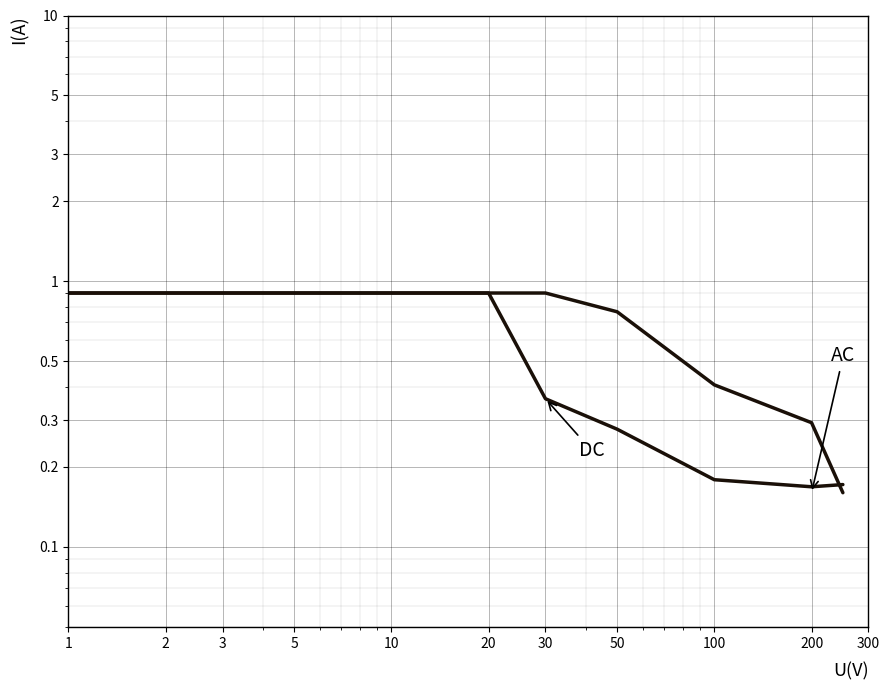

Rank the categories by AC value from lowest to highest.

300, 200, 100, 50, 1, 2, 3, 5, 10, 20, 30